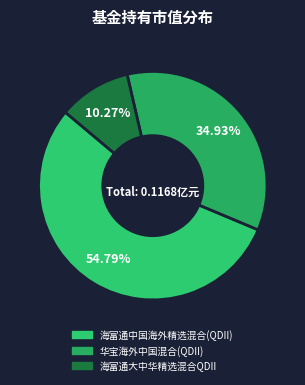

Which slice represents more than half of the pie?

海富通中国海外精选混合(QDII)